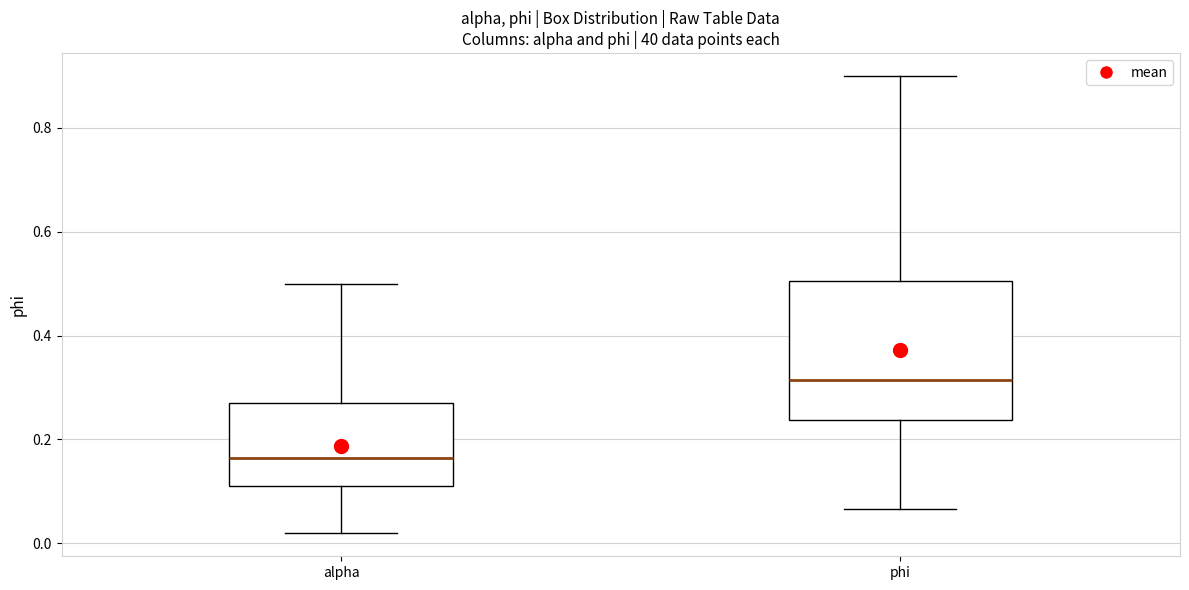

Reading left to right, read every box against the y-axis: the position of its median line, the range the box covers, and the ends of its whiskers. The values are not printed on the chart, so give them approximately, as read against the axis.

alpha: median 0.16, box 0.12 to 0.28, whiskers 0.02 to 0.50
phi: median 0.32, box 0.24 to 0.50, whiskers 0.06 to 0.90